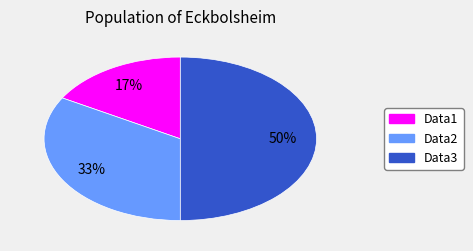

How many segments does this pie chart have?

3